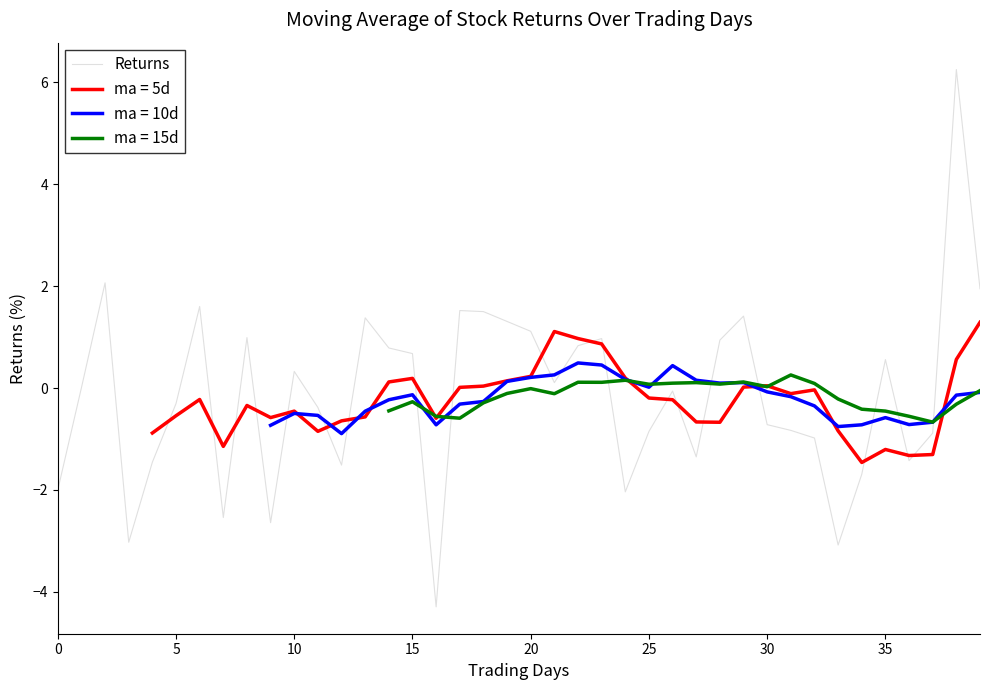

The chart shows a value of -1.0 at 32. True or false?

True